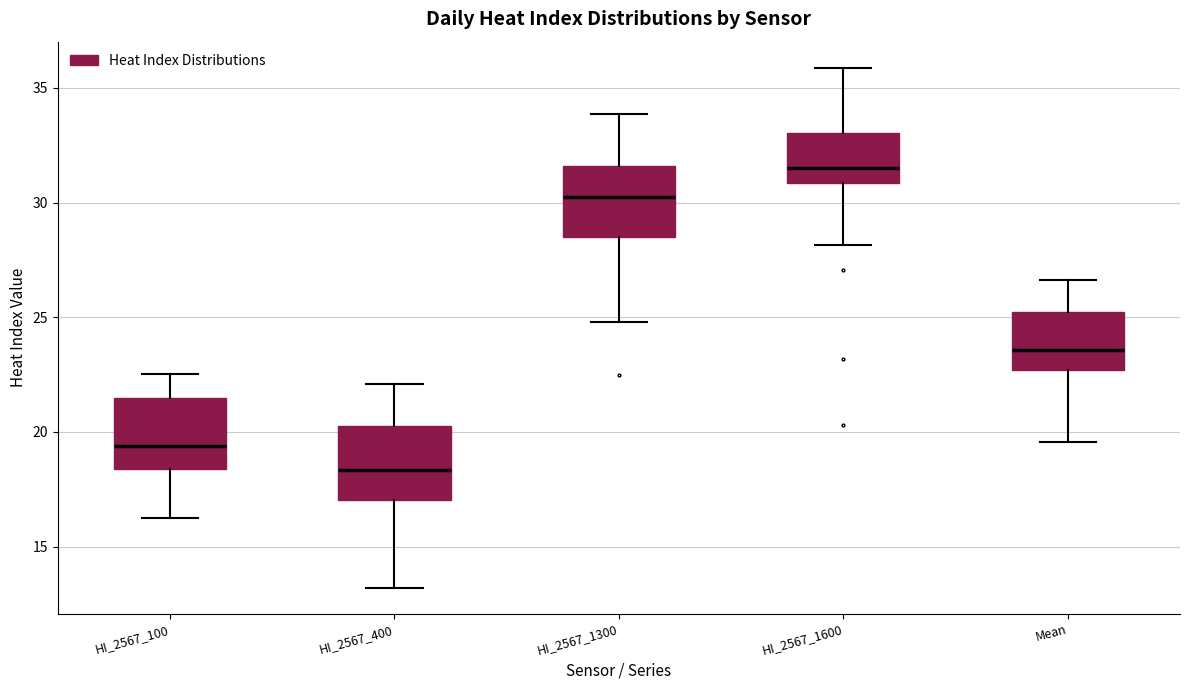

Reading left to right, read every box against the y-axis: the position of its median line, the range the box covers, and the ends of its whiskers. The values are not printed on the chart, so give them approximately, as read against the axis.

HI_2567_100: median 19.5, box 18.5 to 21.5, whiskers 16.0 to 22.5
HI_2567_400: median 18.5, box 17.0 to 20.5, whiskers 13.0 to 22.0
HI_2567_1300: median 30.5, box 28.5 to 31.5, whiskers 25.0 to 34.0
HI_2567_1600: median 31.5, box 31.0 to 33.0, whiskers 28.0 to 36.0
Mean: median 23.5, box 22.5 to 25.0, whiskers 19.5 to 26.5